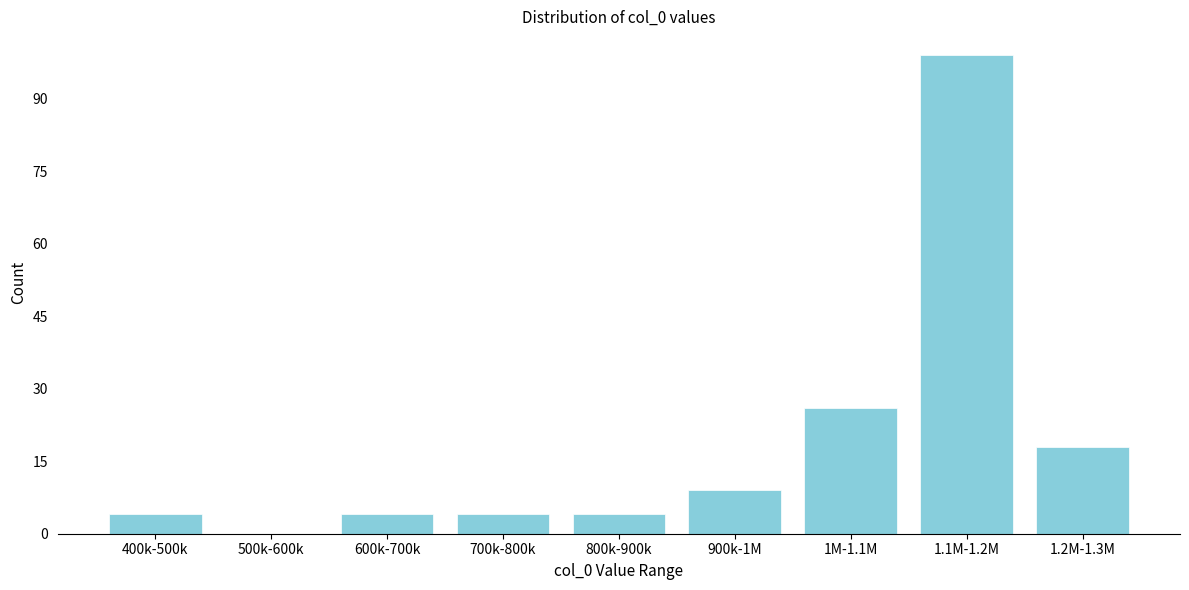

Reading left to right, what are all the values shown in this chart?

400k-500k=4	500k-600k=0	600k-700k=4	700k-800k=4	800k-900k=4	900k-1M=9	1M-1.1M=26	1.1M-1.2M=99	1.2M-1.3M=18